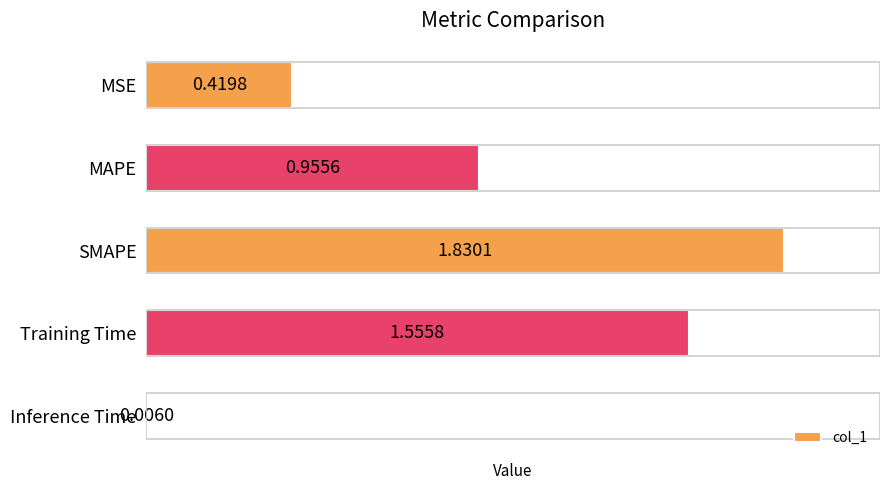

Where is the data nearest to the value 0?

Inference Time